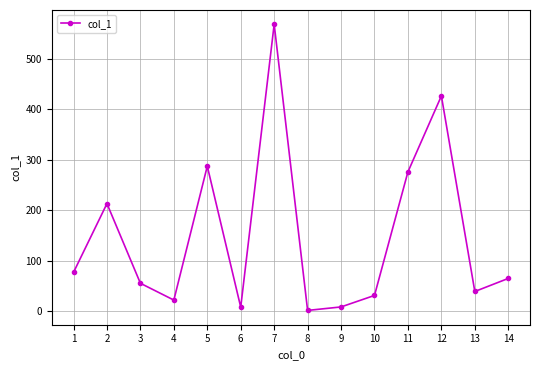

True or false: there are more than 0 points higher than both neighbors.

True